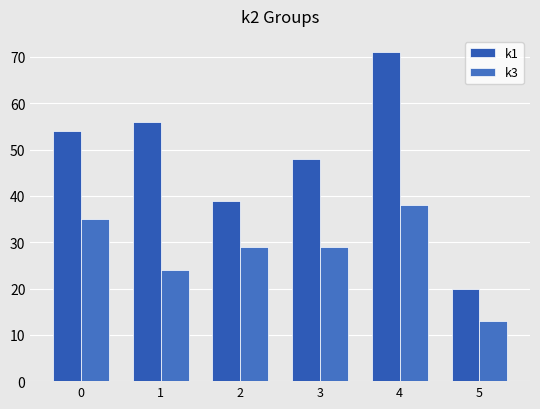

Reading left to right, list all the values displayed in this chart.

k1: 54	56	39	48	71	20
k3: 35	24	29	29	38	13